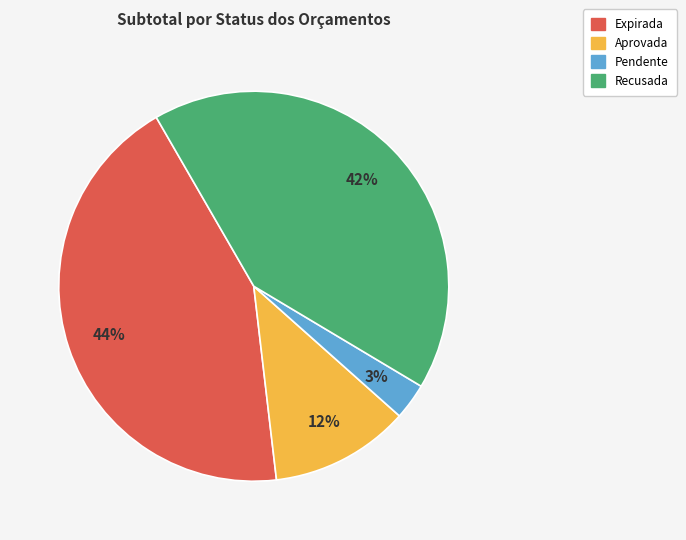

Does any single category account for the majority?

No